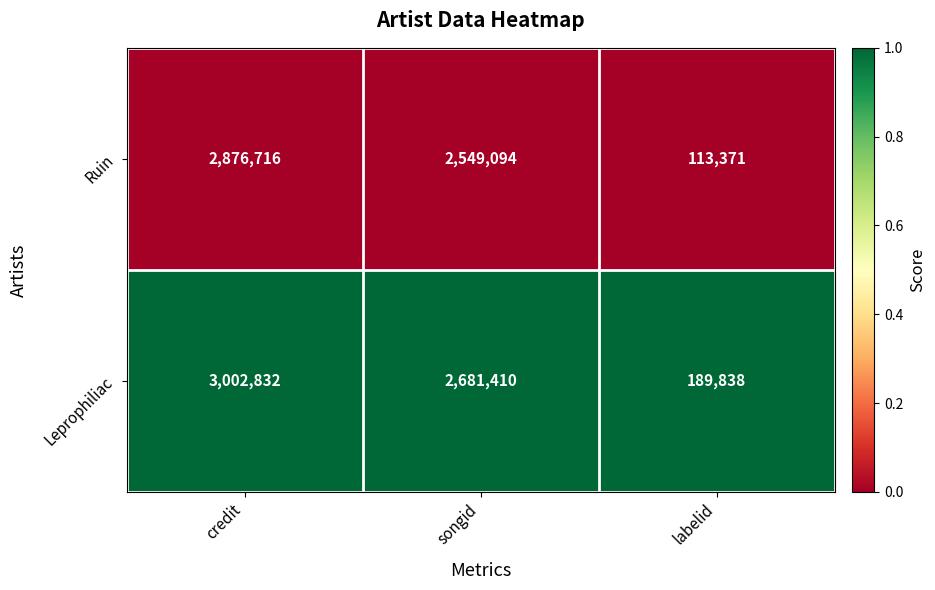

Between credit and songid, which series saw the biggest shift?

Ruin